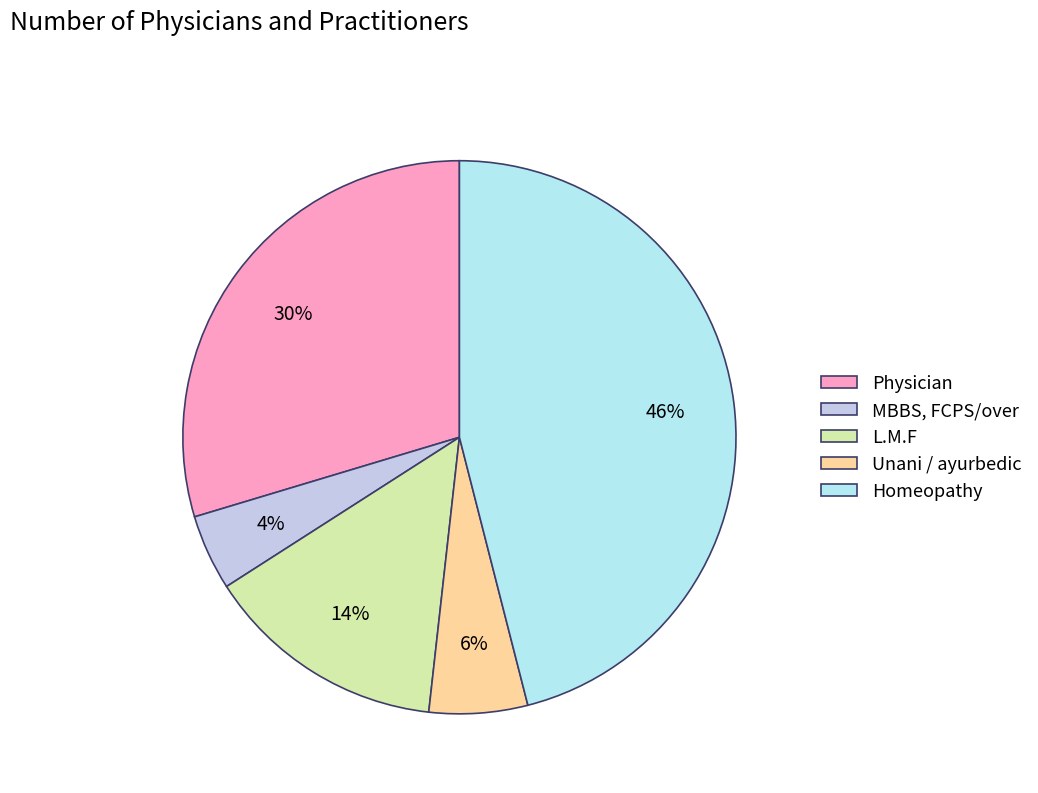

Is it true that L.M.F is 9% of the pie?

False